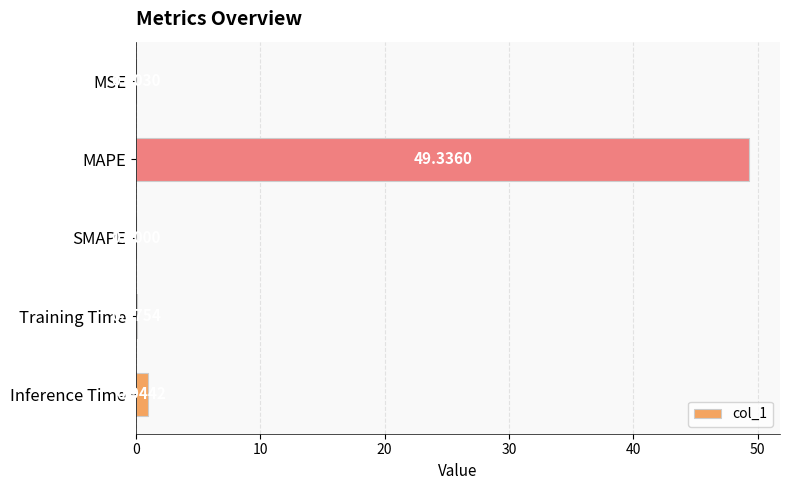

What is the sum of all values?

50.4